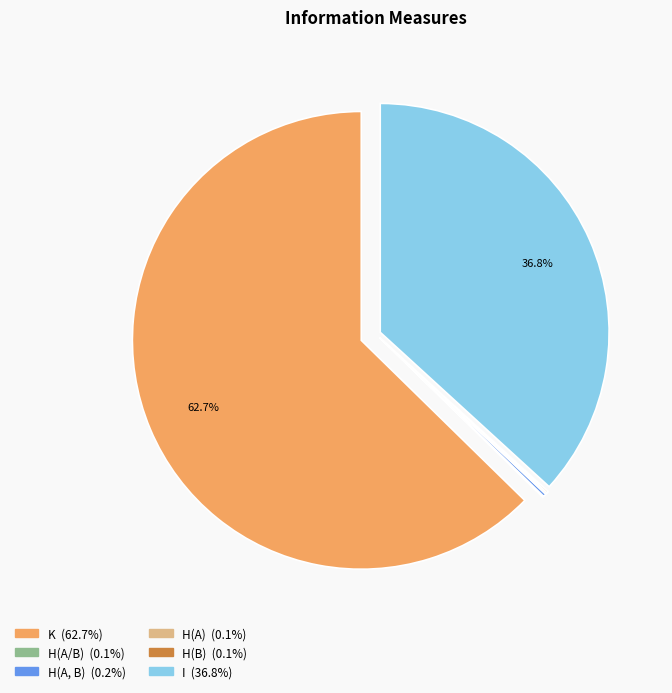

What is the largest slice in the pie chart?

K